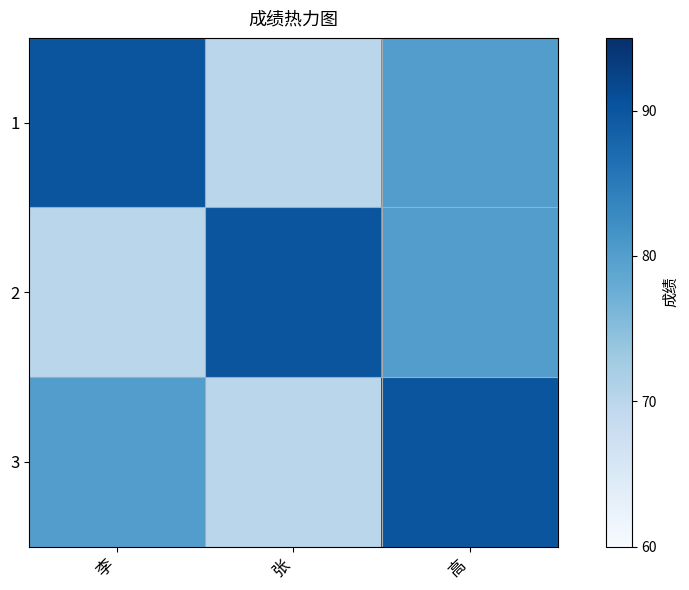

Which series has the largest range (max minus min)?

1